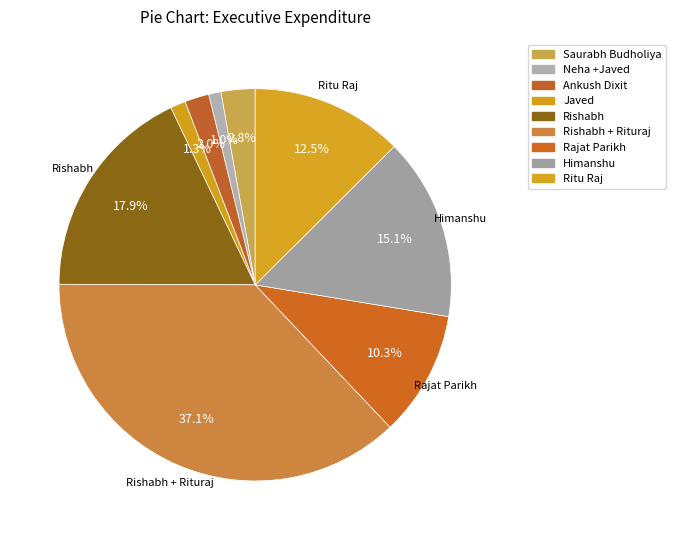

Count the number of slices in the pie.

9